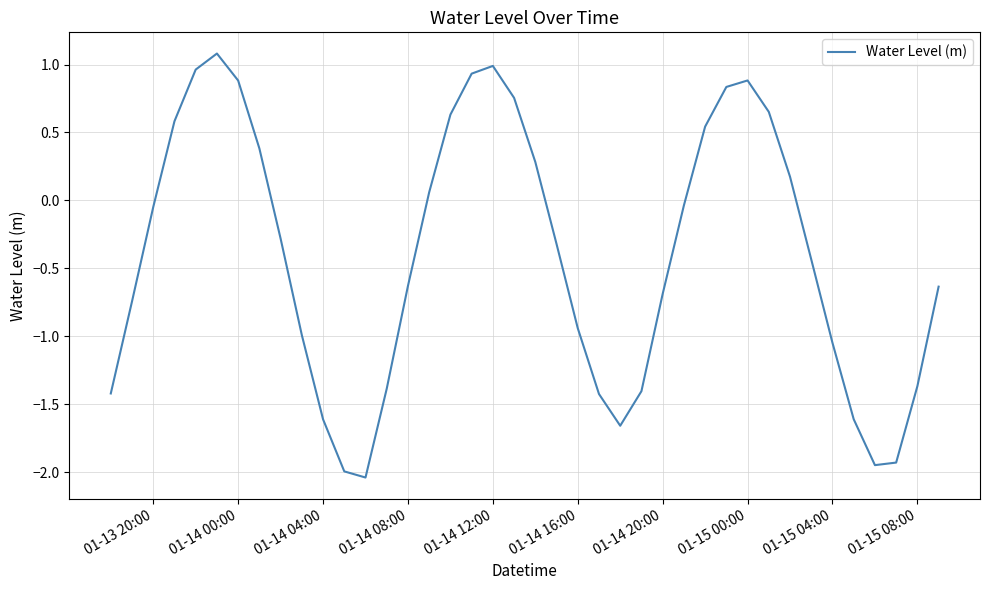

What is the maximum value shown in the chart?

1.1